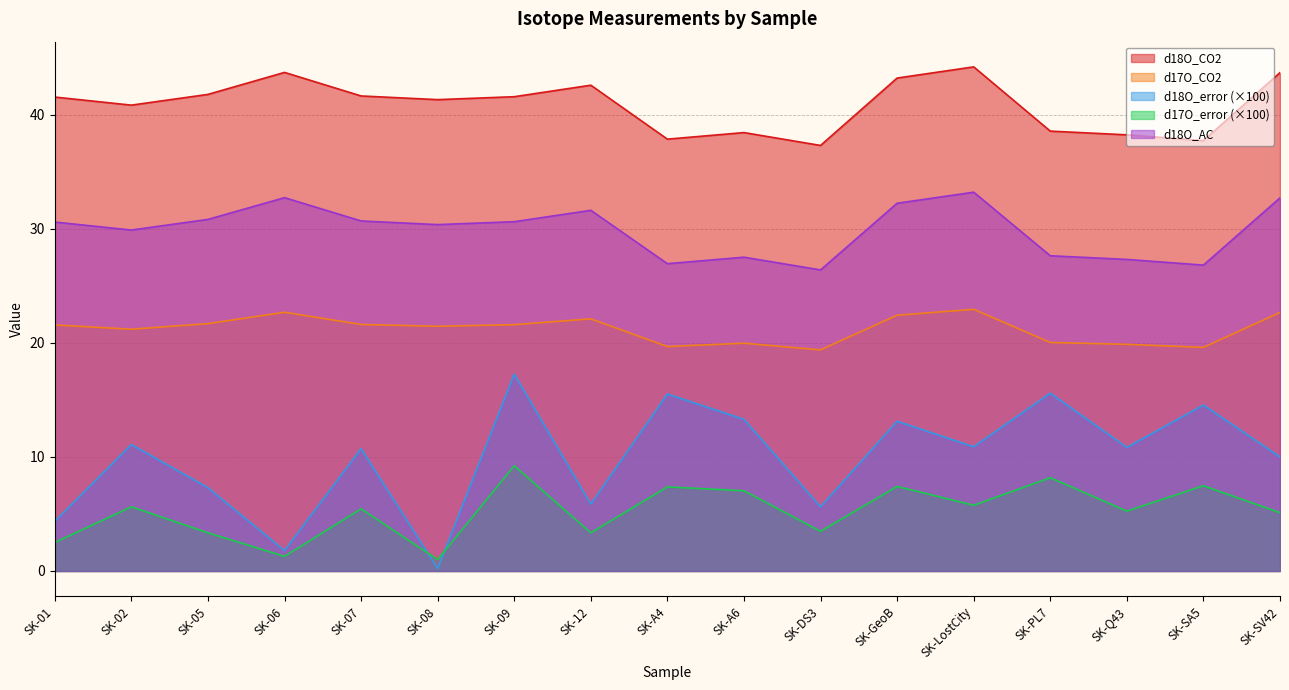

What is the difference between the maximum and second lowest values in the d18O_CO2 series?

6.5